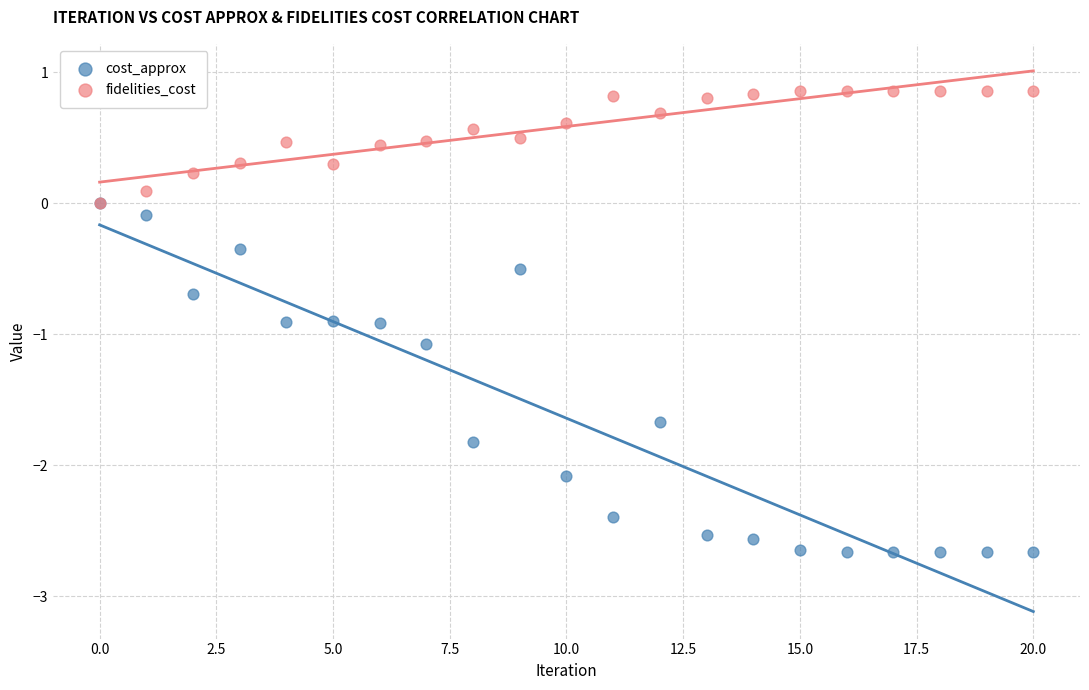

What are all the series names shown in the legend?

cost_approx, fidelities_cost